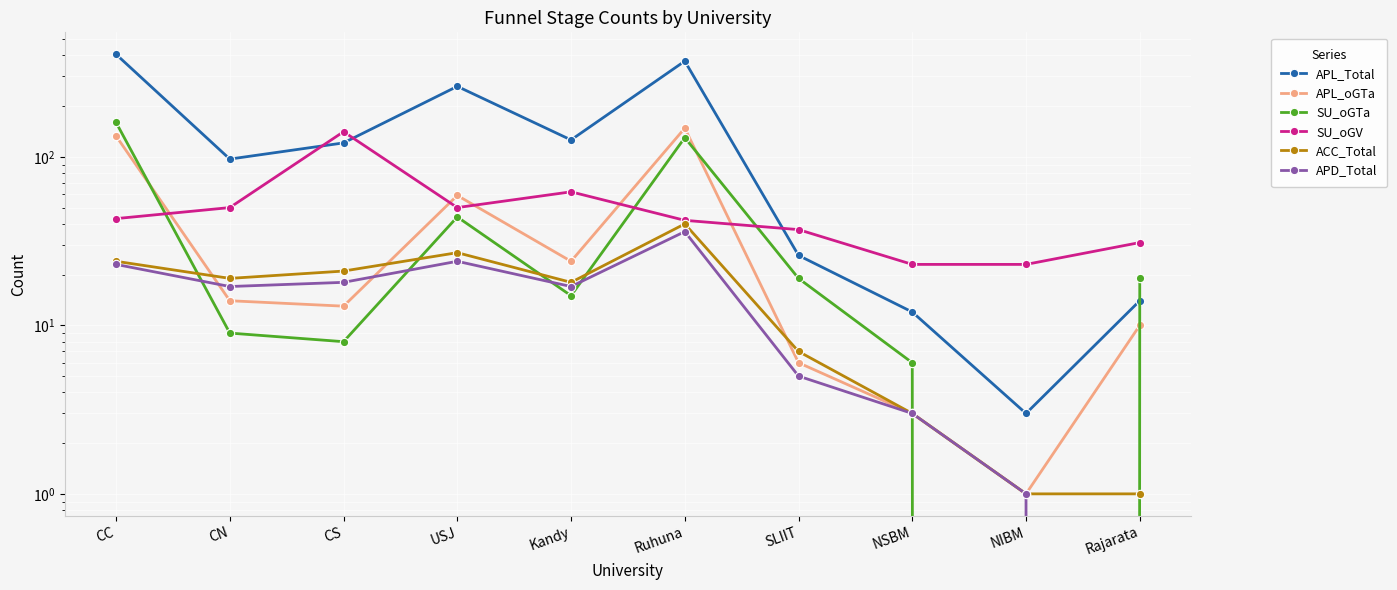

Reading left to right, transcribe all the data shown in this chart.

APL_Total: 406	97	121	262	126	370	26	12	3	14
APL_oGTa: 133	14	13	59	24	148	6	3	1	10
SU_oGTa: 160	9	8	44	15	130	19	6	0	19
SU_oGV: 43	50	141	50	62	42	37	23	23	31
ACC_Total: 24	19	21	27	18	40	7	3	1	1
APD_Total: 23	17	18	24	17	36	5	3	1	0